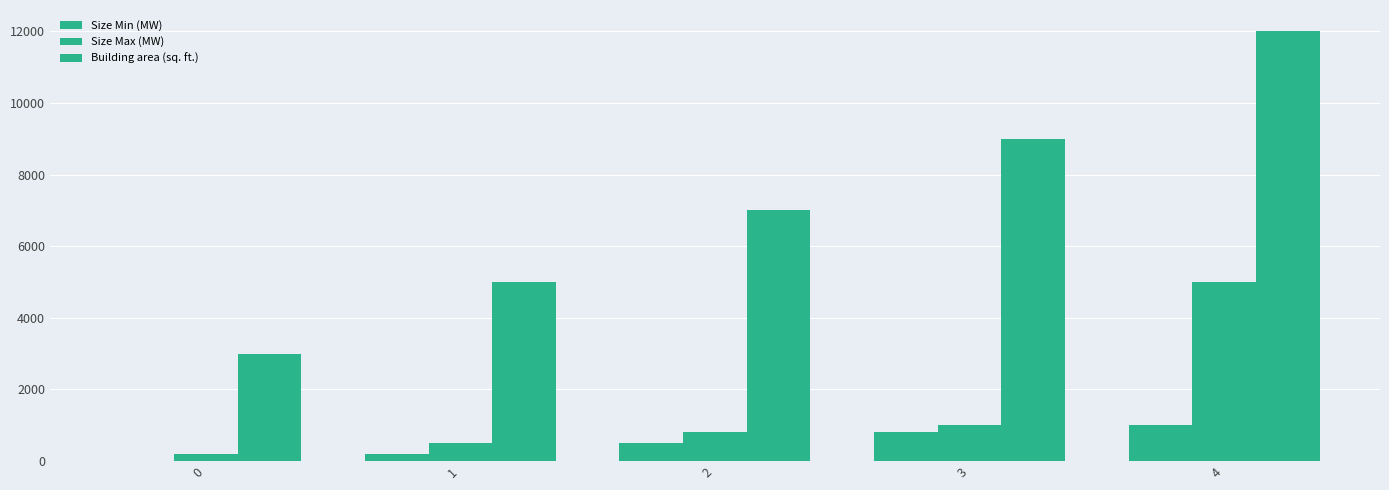

What is the value of the Building area (sq. ft.) bar at the 1st from the left?

3000